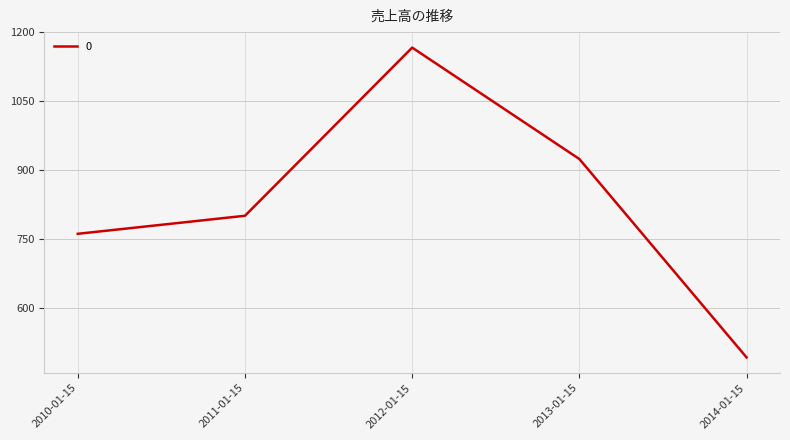

Reading right to left, list all the values displayed in this chart.

2014-01-15=491.6	2013-01-15=923.6	2012-01-15=1166.3	2011-01-15=800.1	2010-01-15=760.8